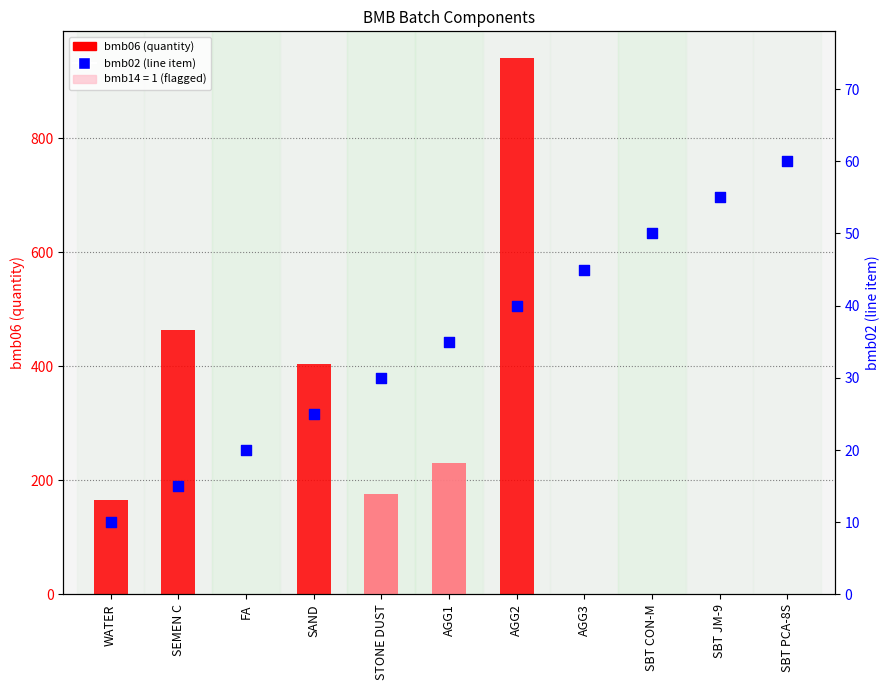

At which category is the sum across all series the highest?

AGG2